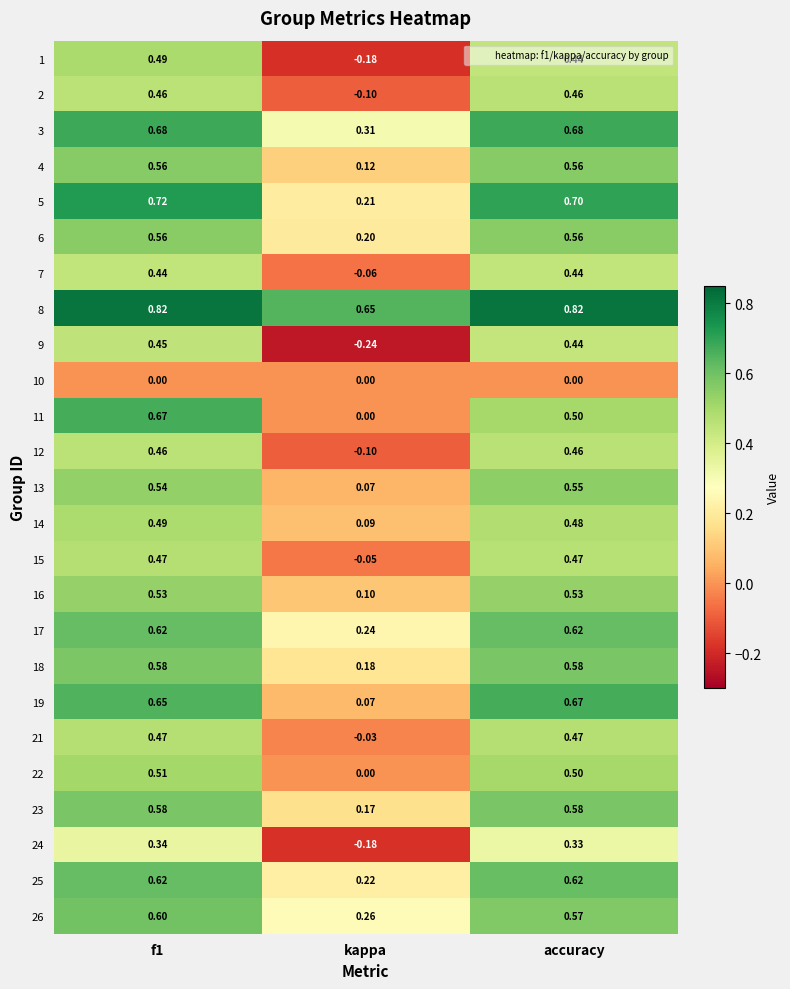

Count the number of categories in the chart.

3